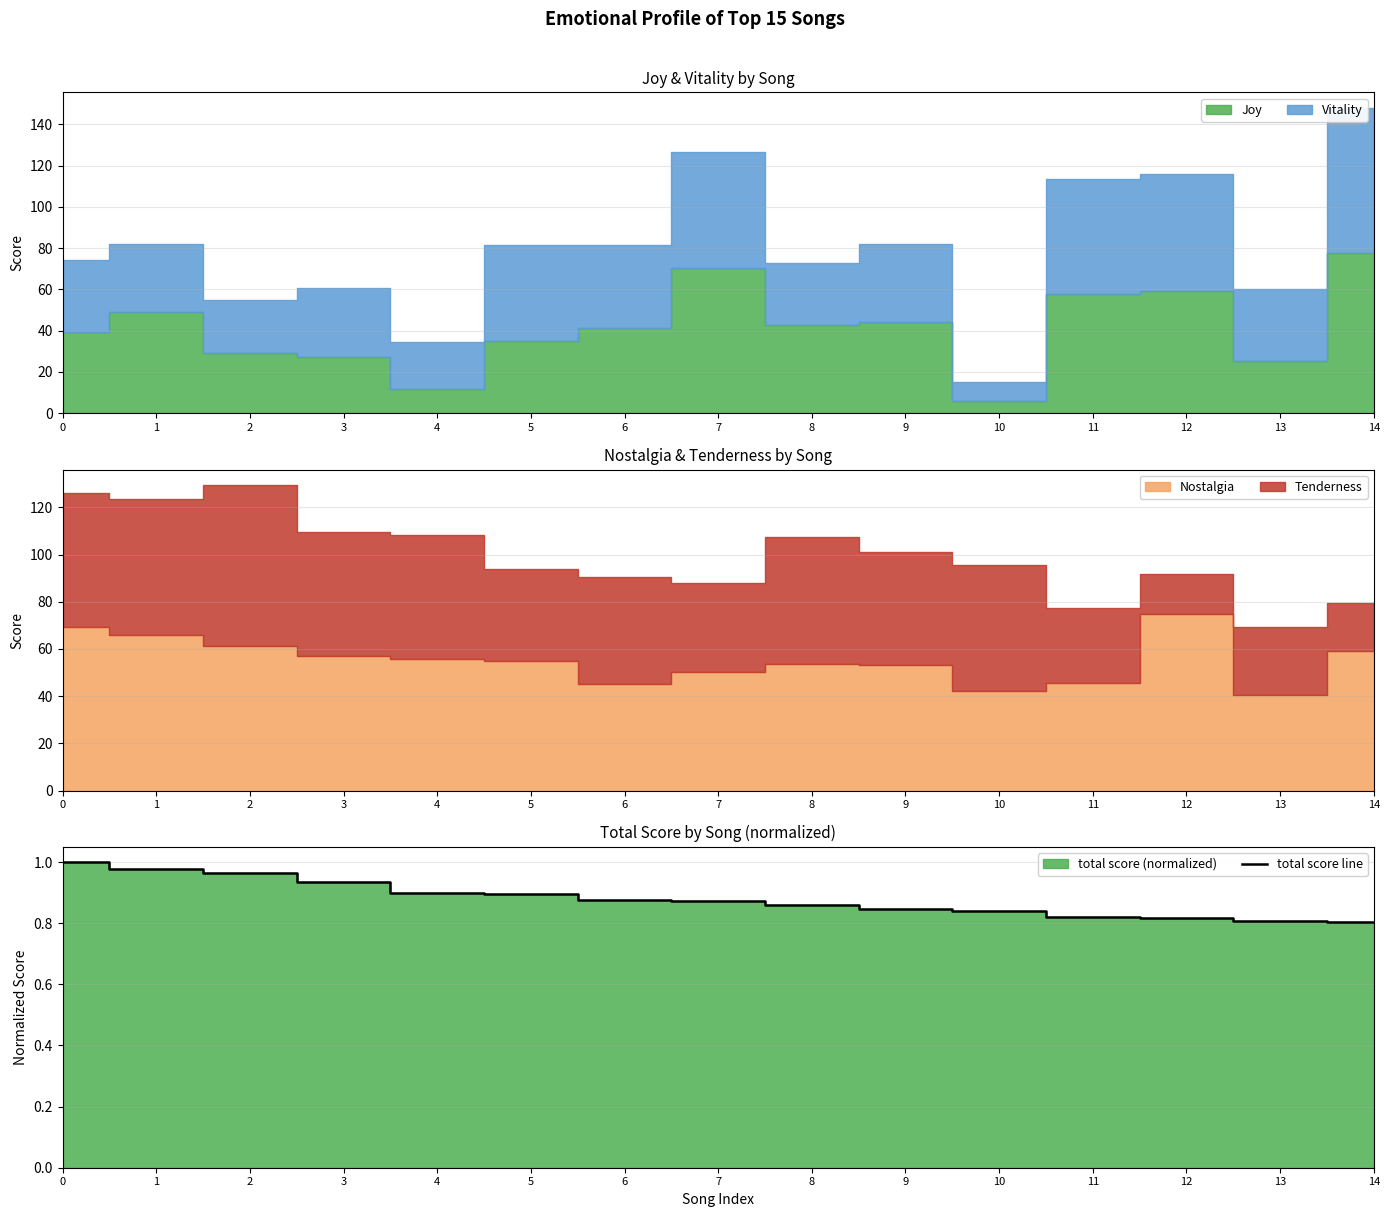

Count the values in the range 0 to 1.

15